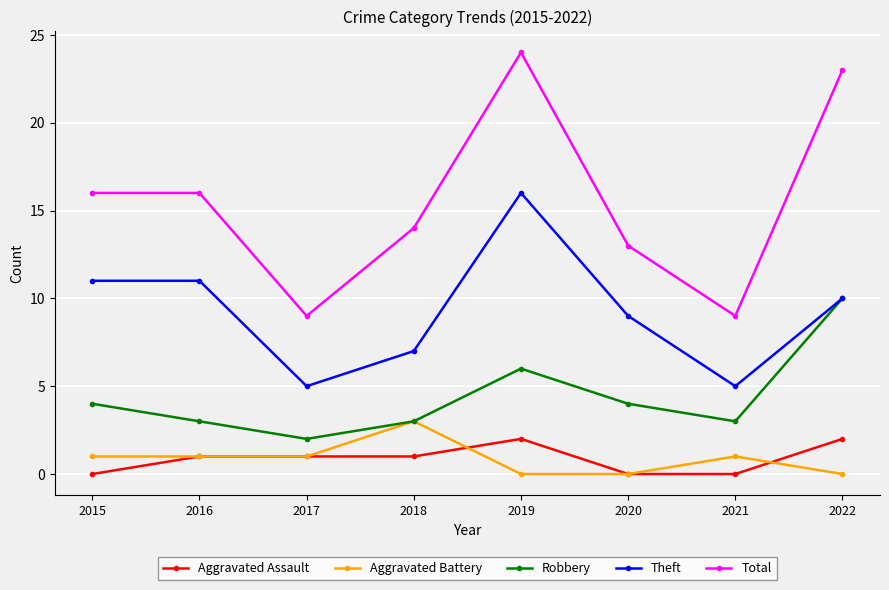

Which series has the largest range (max minus min)?

Total